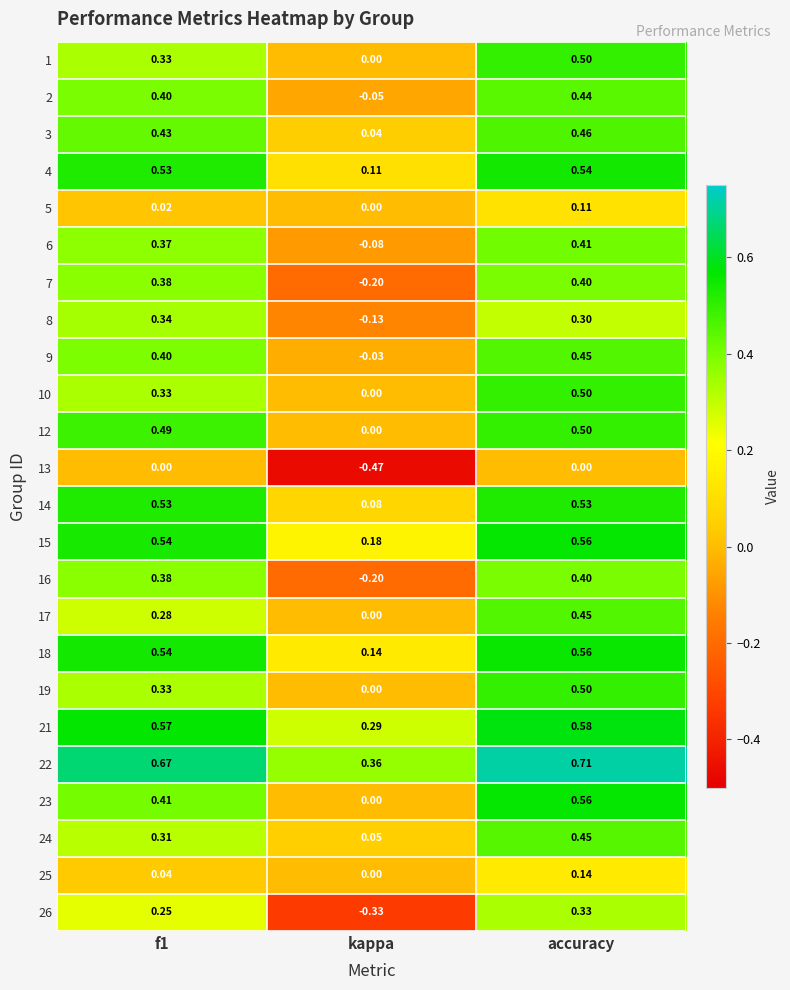

Which category has the highest value in the 24 series?

accuracy